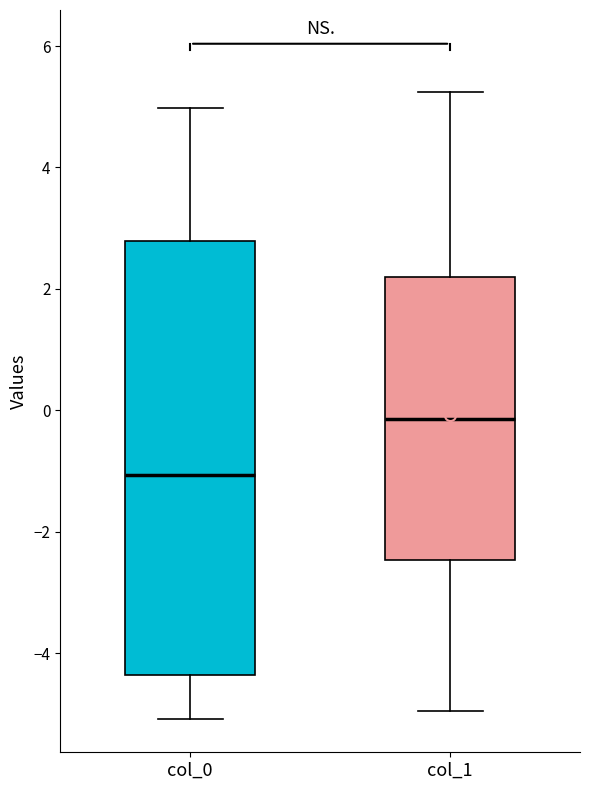

Where is the upper edge of the box for col_0 on the y-axis? The values are not printed on the chart, so give them approximately, as read against the axis.

2.8